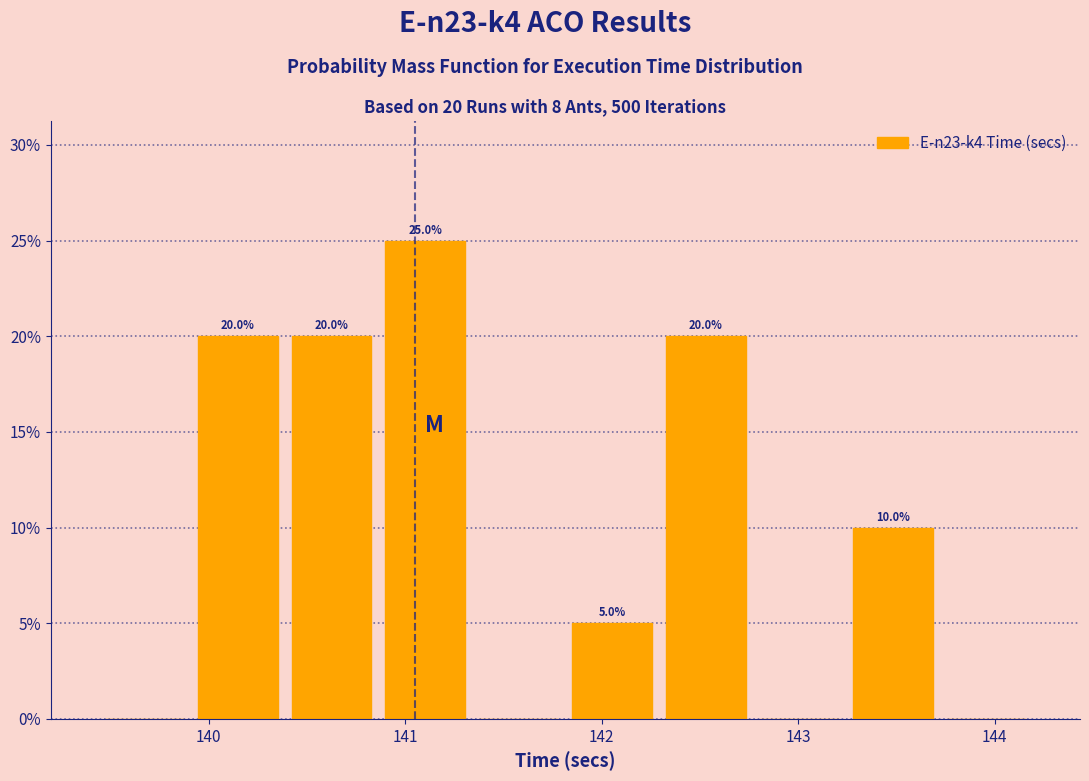

Over which range of the x-axis is the bar tallest?

140.9 to 141.3